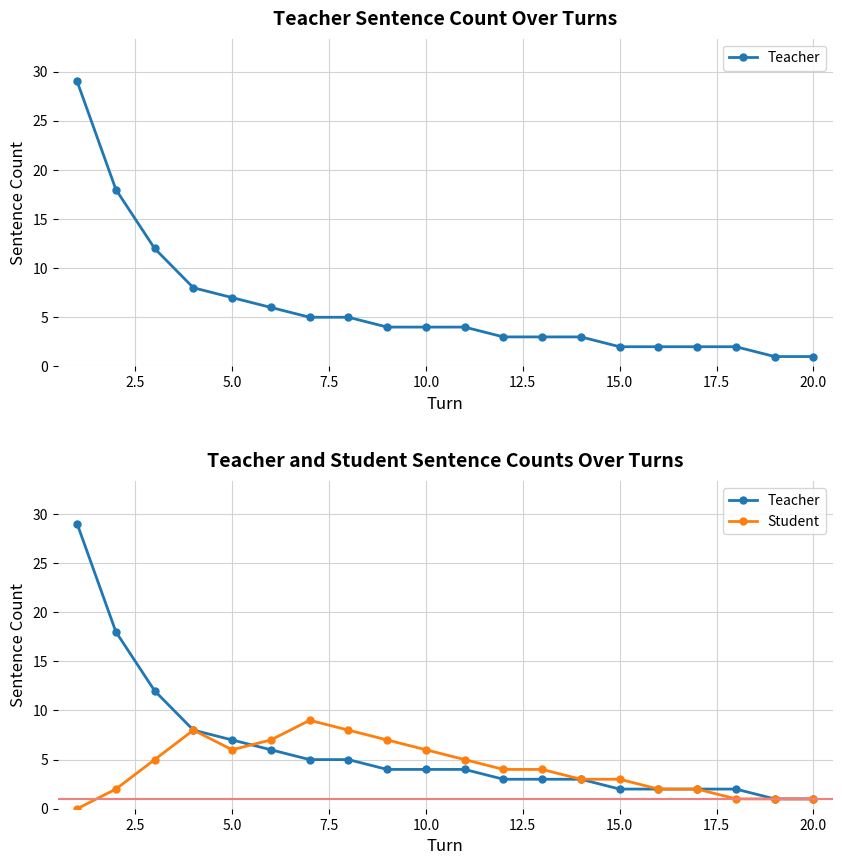

What is the average value of the Teacher series?

6